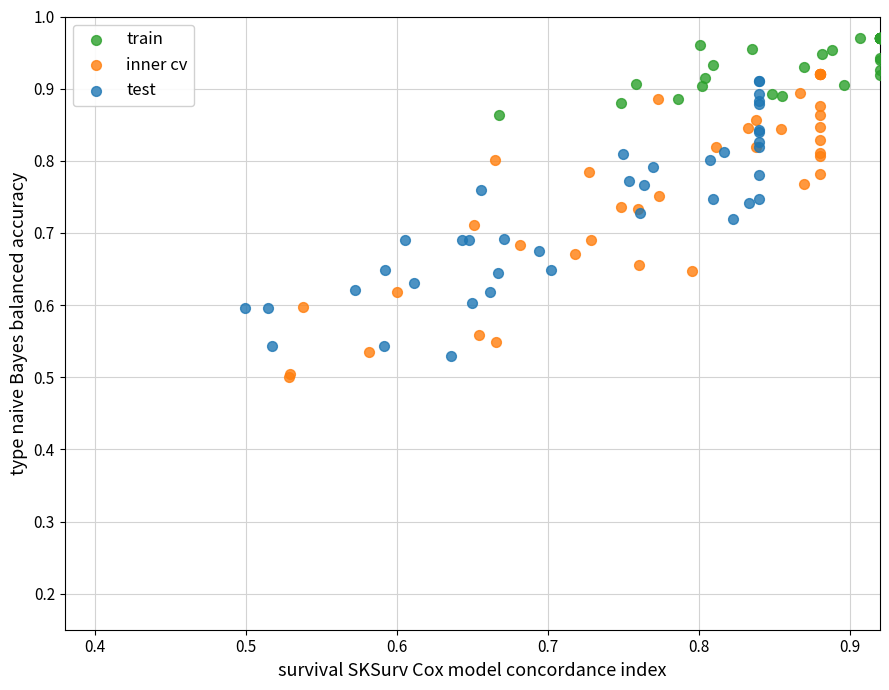

What are all the series names shown in the legend?

train, inner cv, test